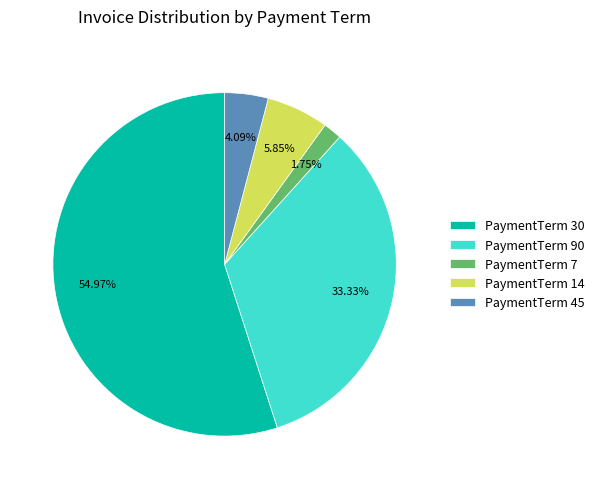

Combined, do PaymentTerm 14 and PaymentTerm 90 account for over 50%?

No